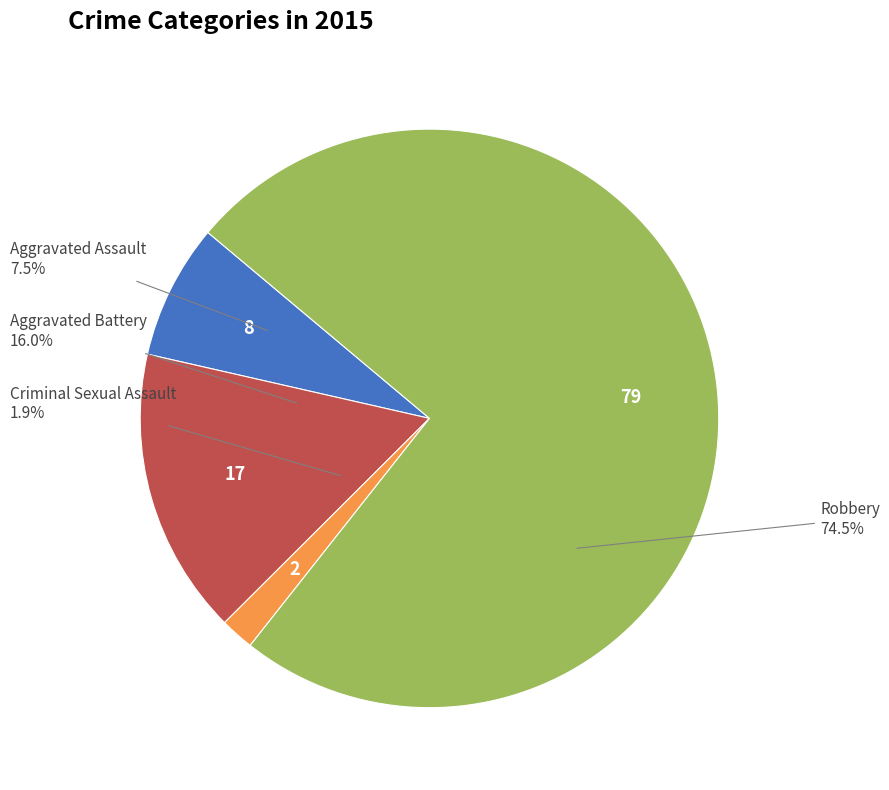

Is the sum of Aggravated Assault and Aggravated Battery greater than half?

No